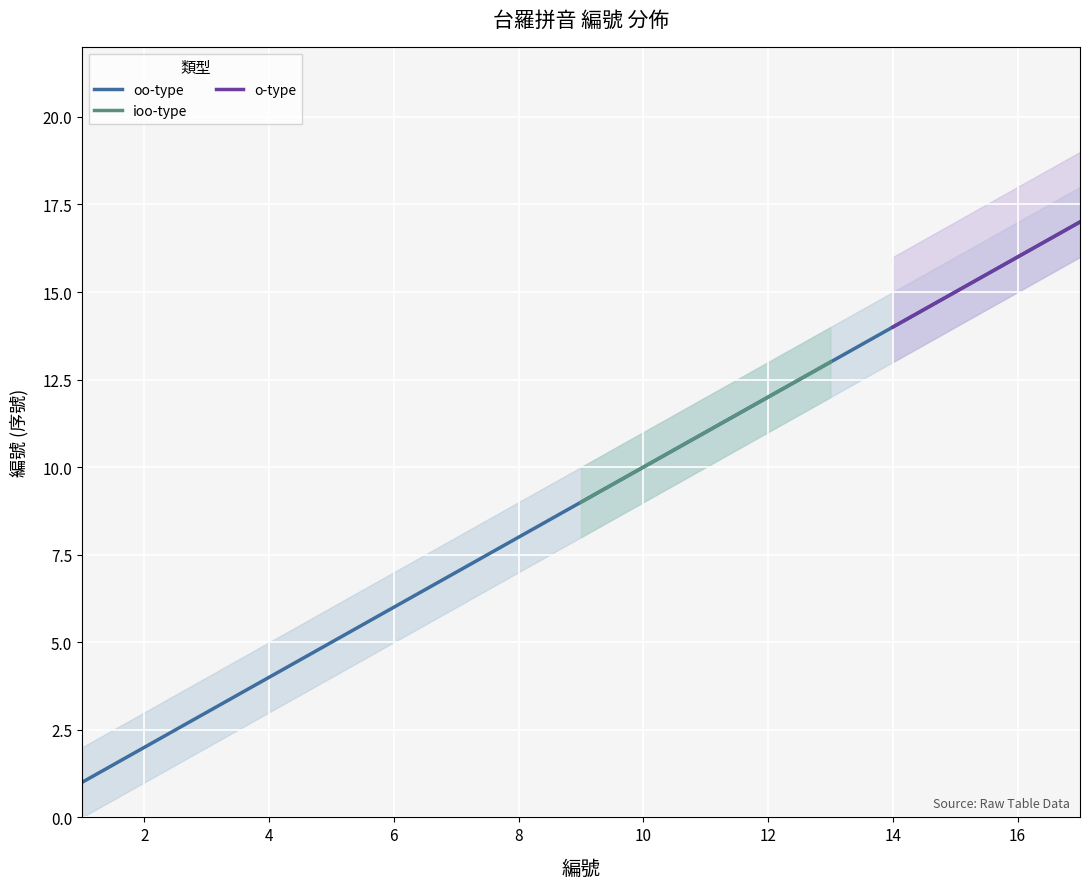

True or false: oo-type has a value of 10 at 7.

False